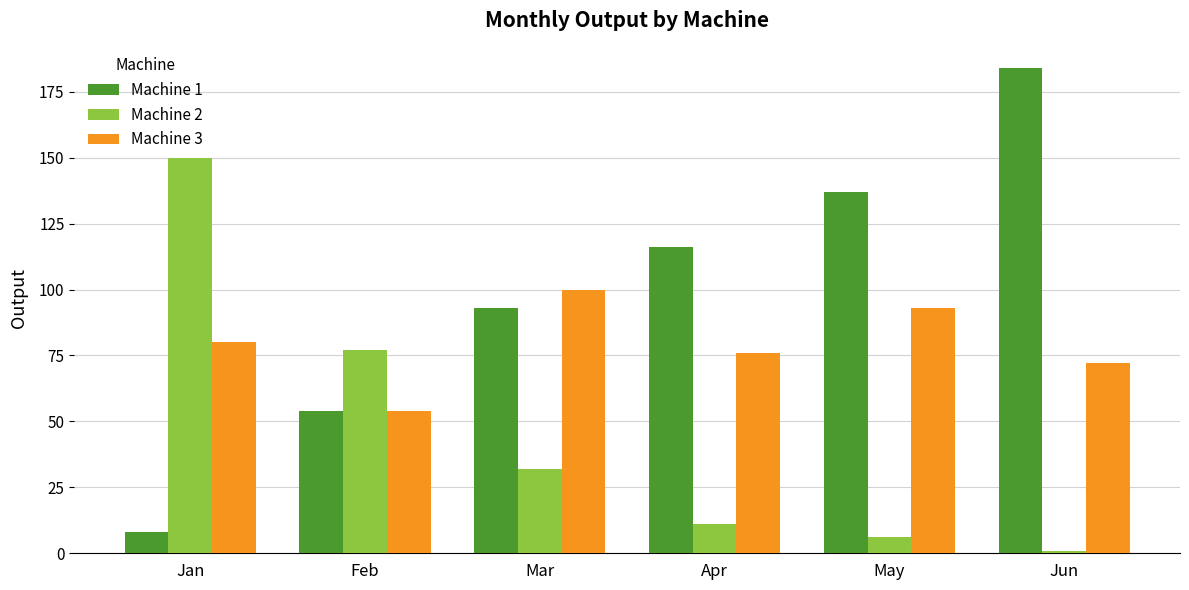

Which series has the largest range (max minus min)?

Machine 1